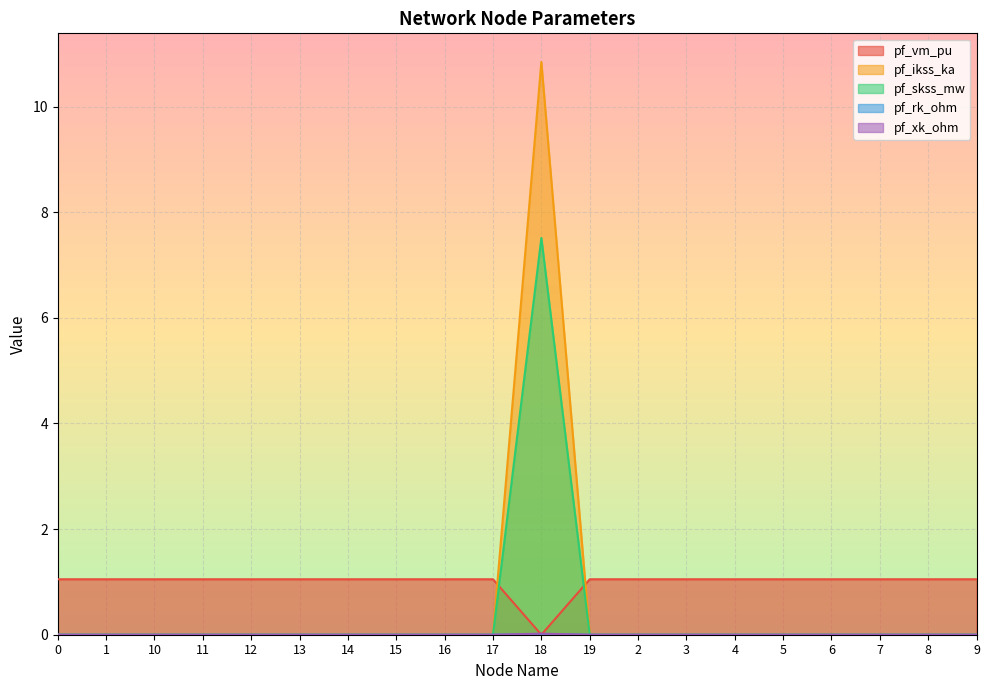

Where do pf_ikss_ka and pf_skss_mw first cross each other?

17 and 18